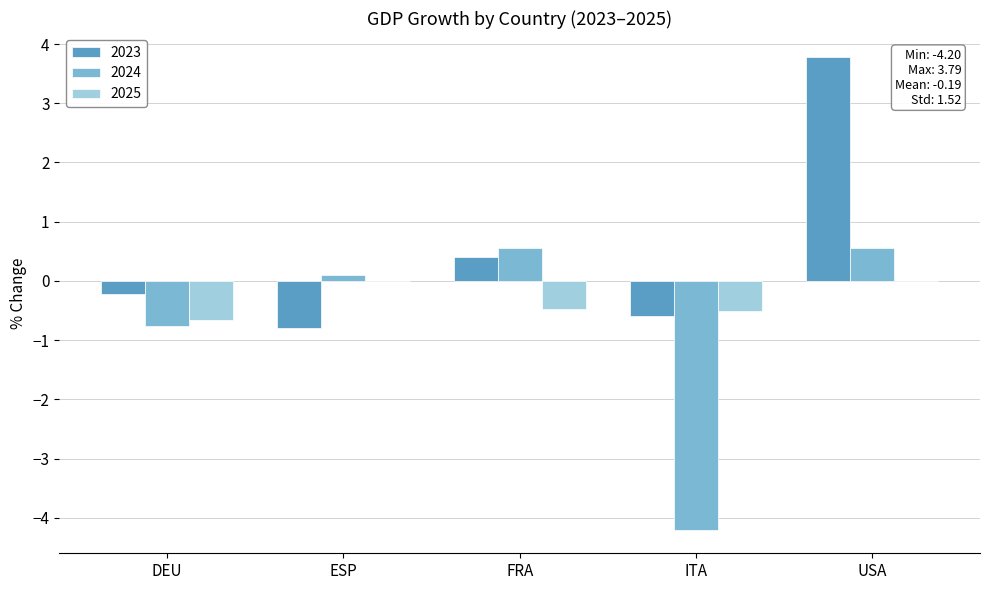

Reading left to right, extract all data points from this chart.

2023: -0.2	-0.8	0.4	-0.6	3.8
2024: -0.8	0.1	0.6	-4.2	0.6
2025: -0.7	0.0	-0.5	-0.5	0.0